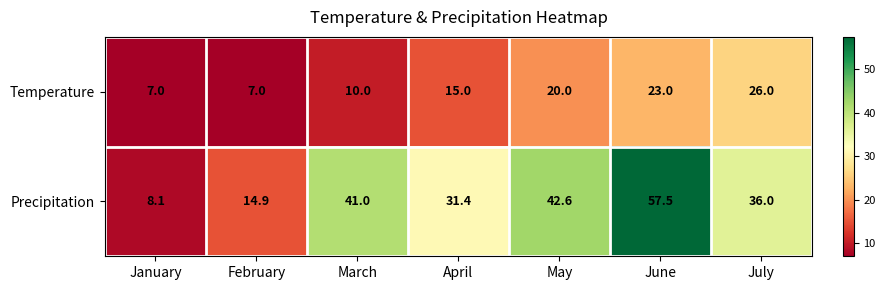

True or false: Temperature has a value of 26.0 at April.

False